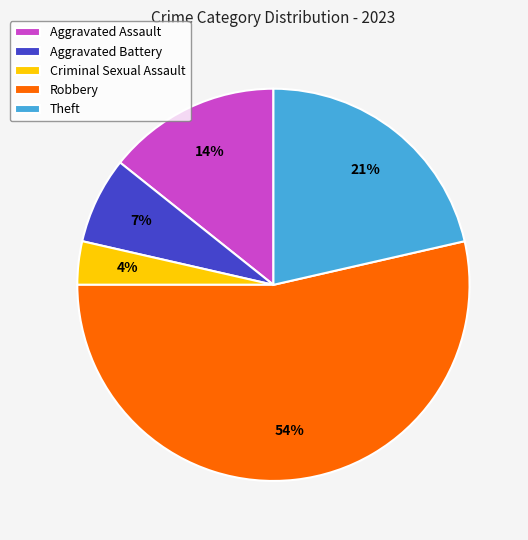

Do Criminal Sexual Assault and Aggravated Assault together represent more than half of the pie?

No